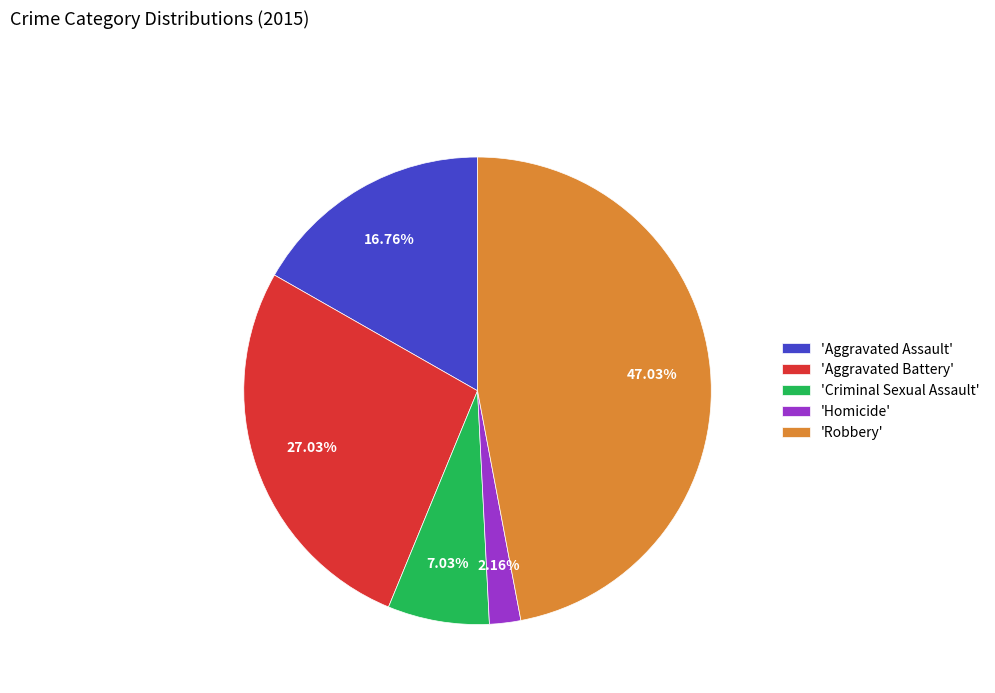

Which slice is the smallest?

'Homicide'